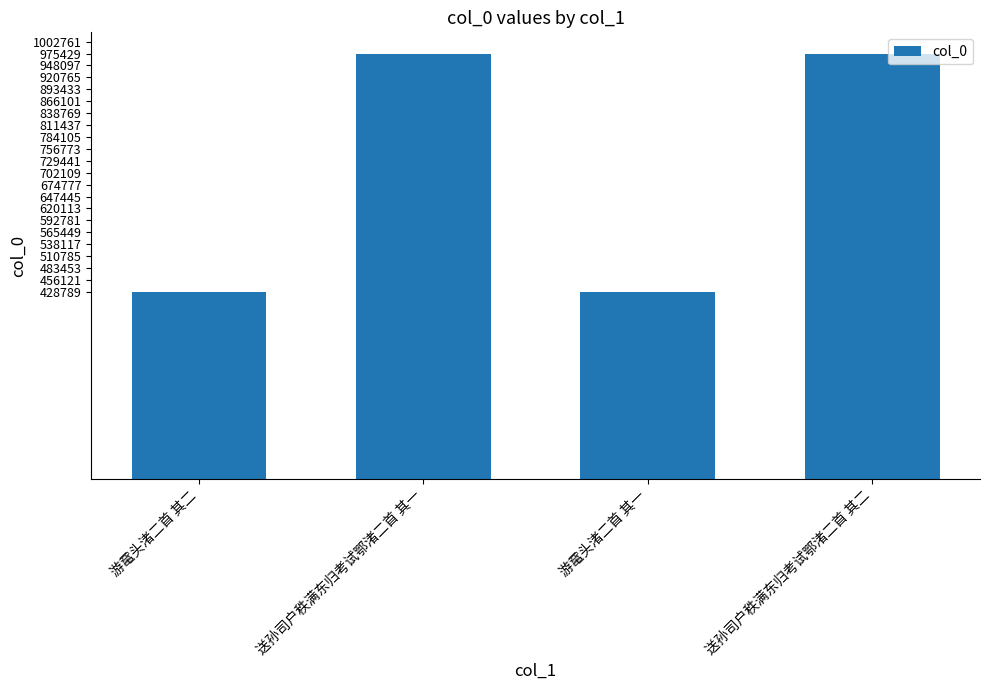

What is the ratio of the value at 游鼋头渚二首 其一 to the value at 送孙司户秩满东归考试鄂渚二首 其一?

0.4